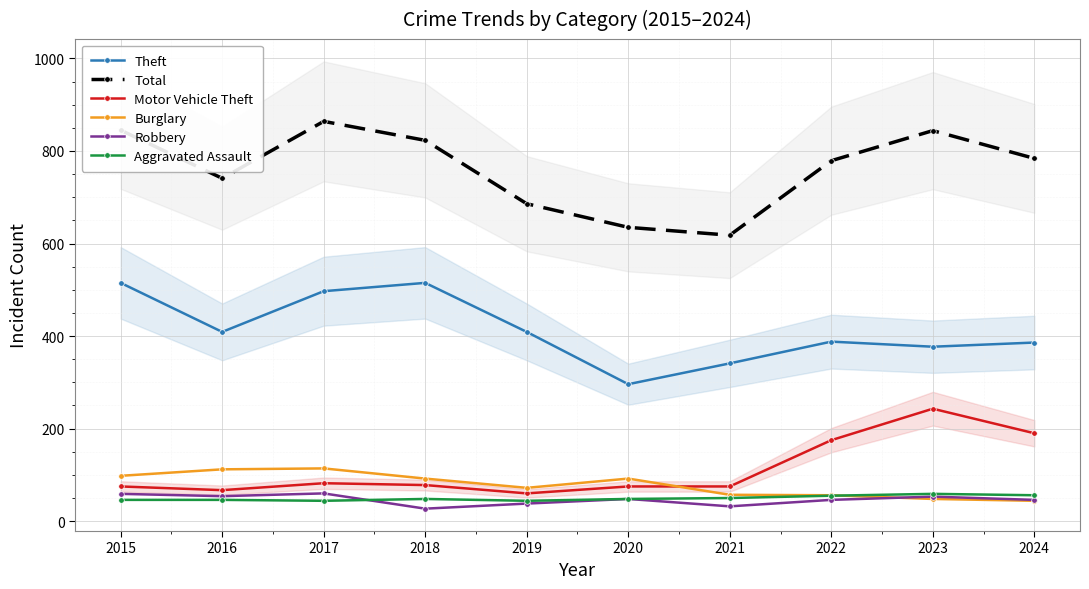

What value does the Aggravated Assault series have at 2020?

48